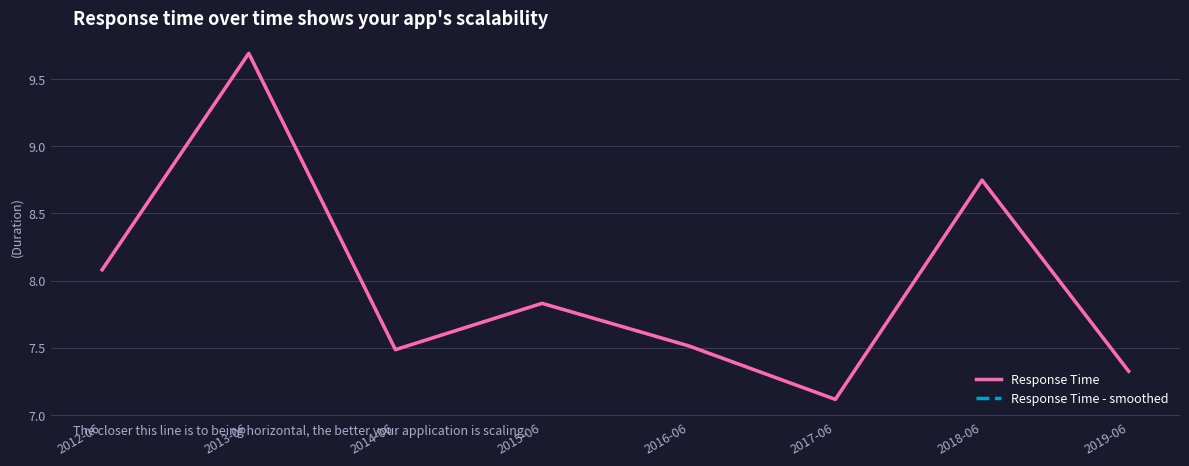

Does the chart display data point markers on the line(s)?

No